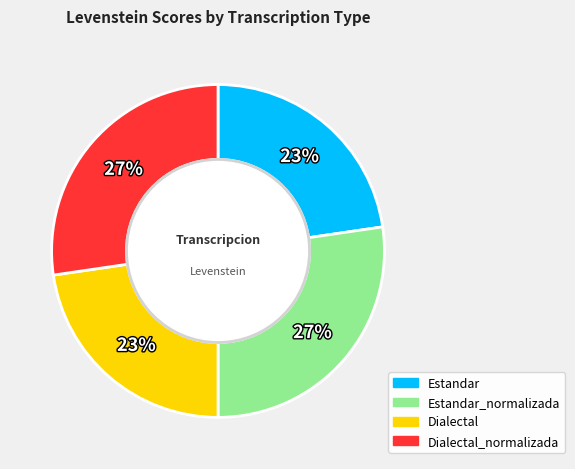

To the nearest percent, what is the average slice percentage?

25%